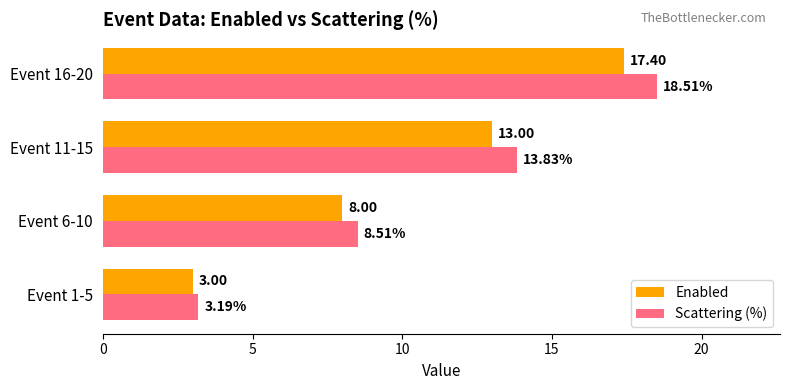

What is the minimum value for Scattering (%)?

3.2